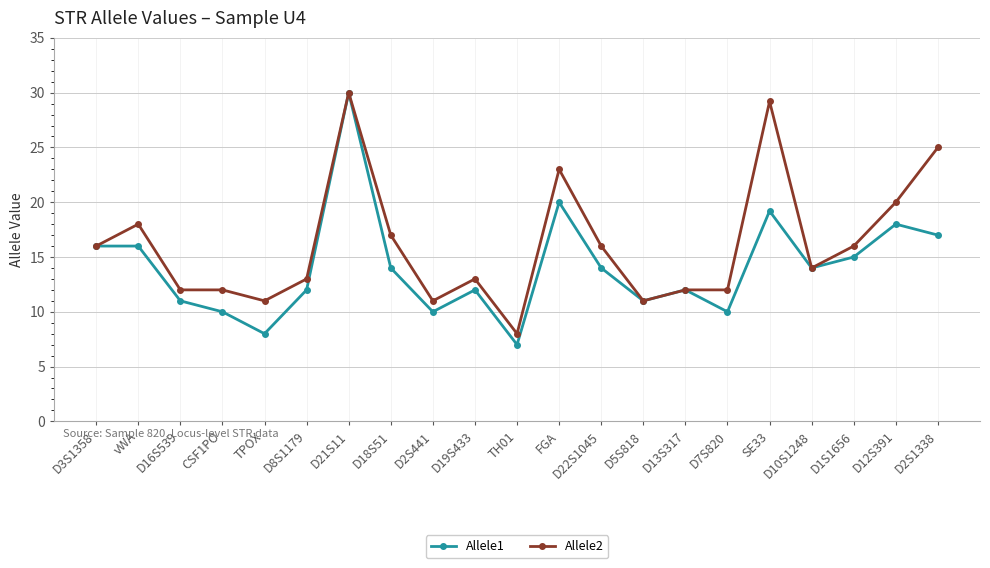

Where is the first local minimum for Allele1?

TPOX